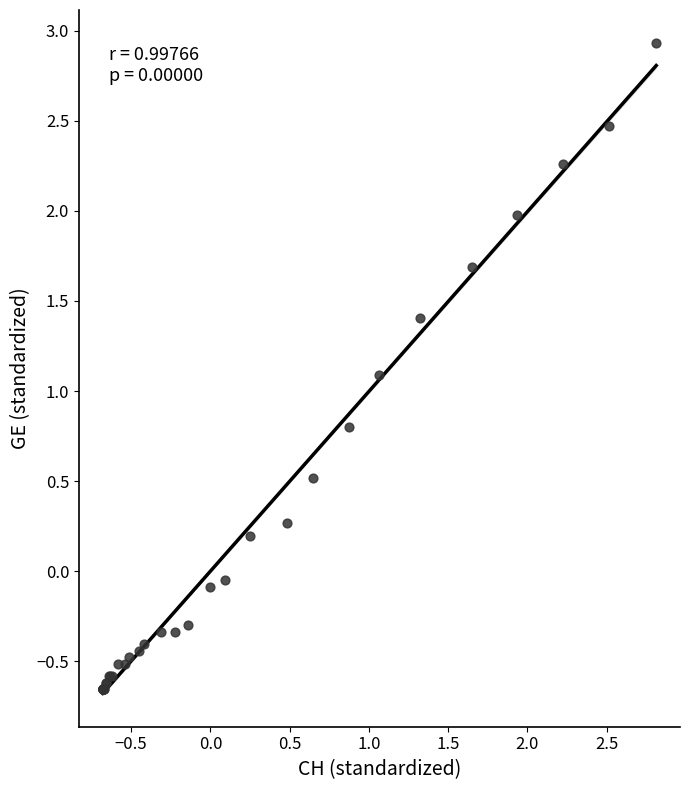

What Y value in the scatter plot is closest to 1?

1.1